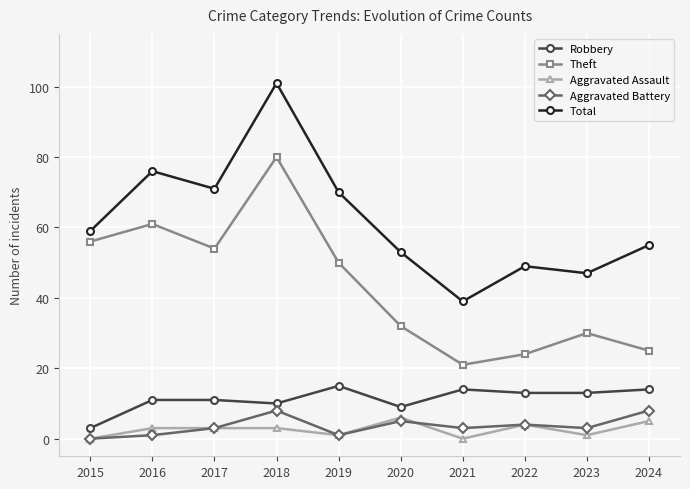

Does the chart have visible grid lines?

Yes